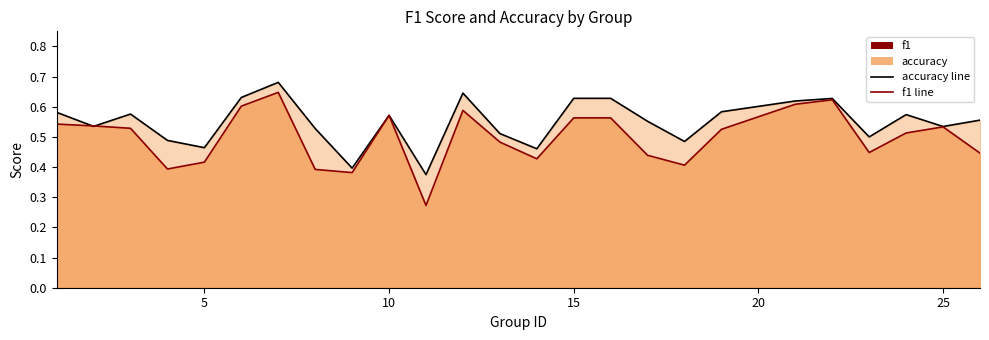

Which series has the largest total across all categories?

accuracy line